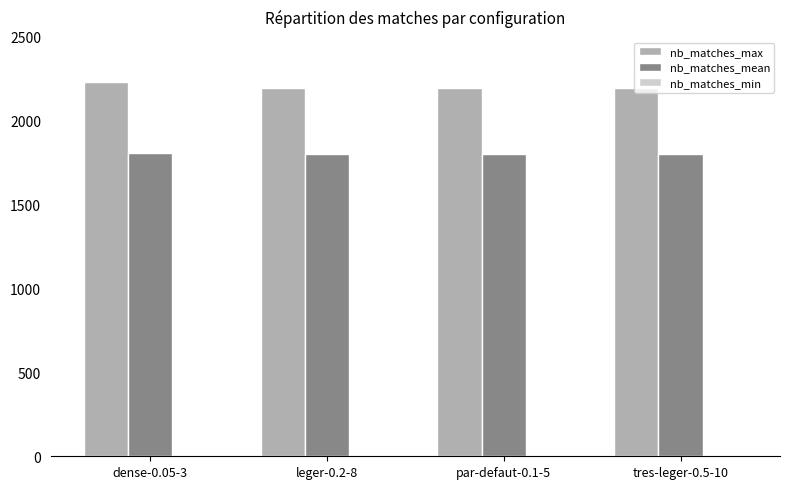

What is the difference between the highest and lowest values at leger-0.2-8?

395.0